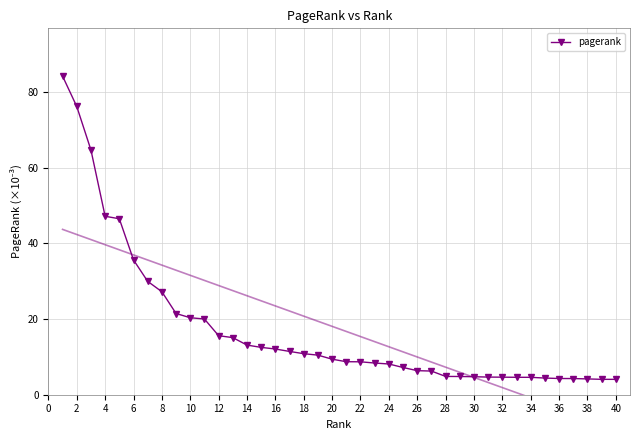

Is this an area chart (filled region under the line)?

No